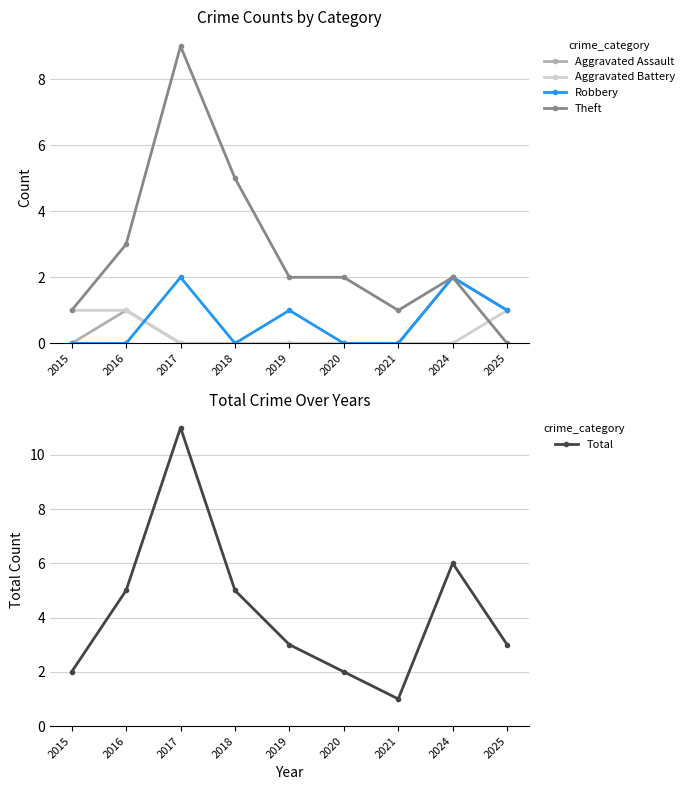

True or false: Total and Aggravated Assault intersect in this chart.

False